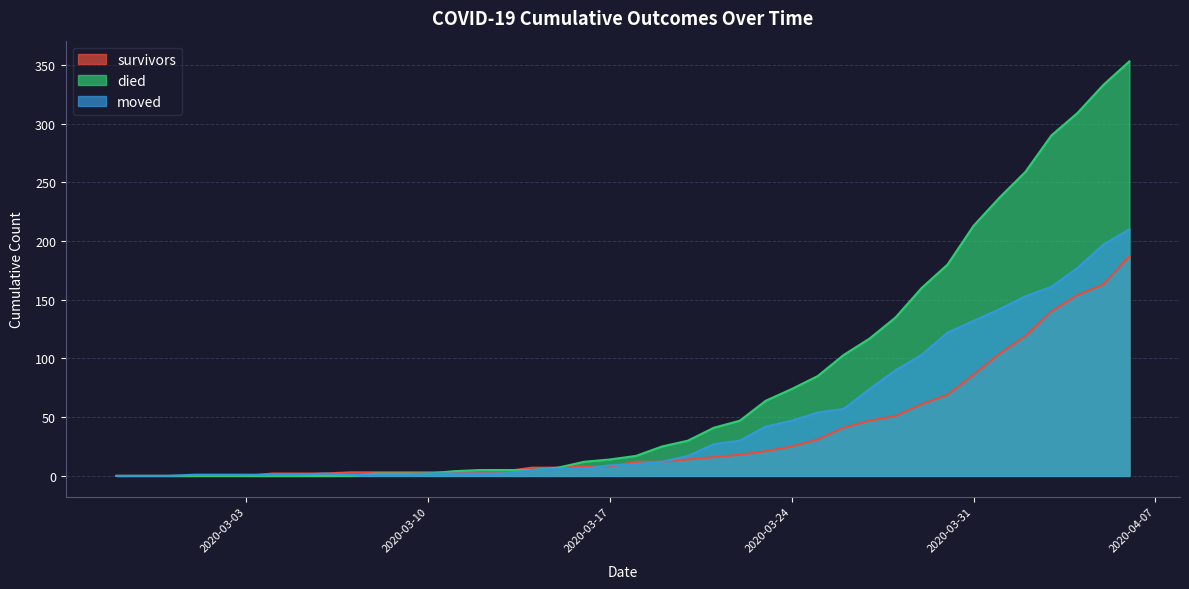

Between 2020-03-22 and 2020-03-20, which is larger?

2020-03-22